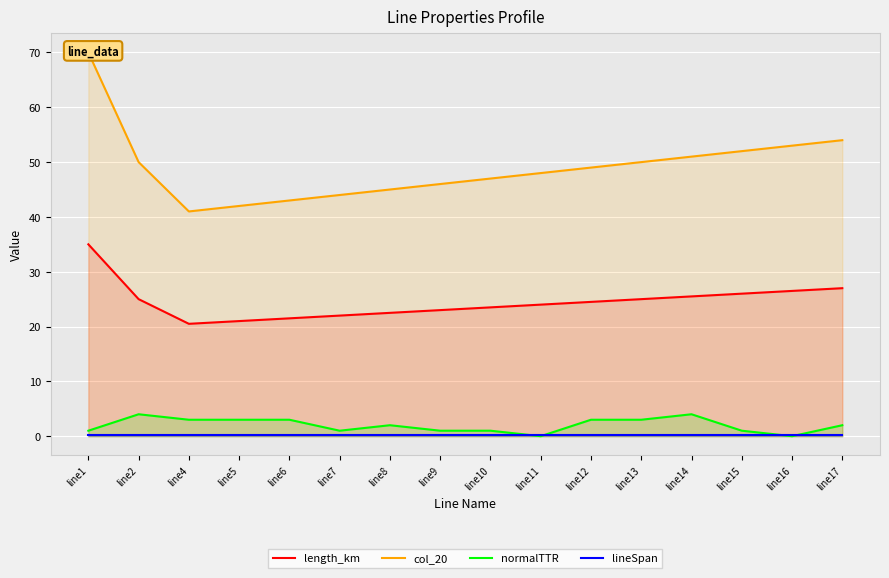

Which has a higher value, line15 or line11?

line15